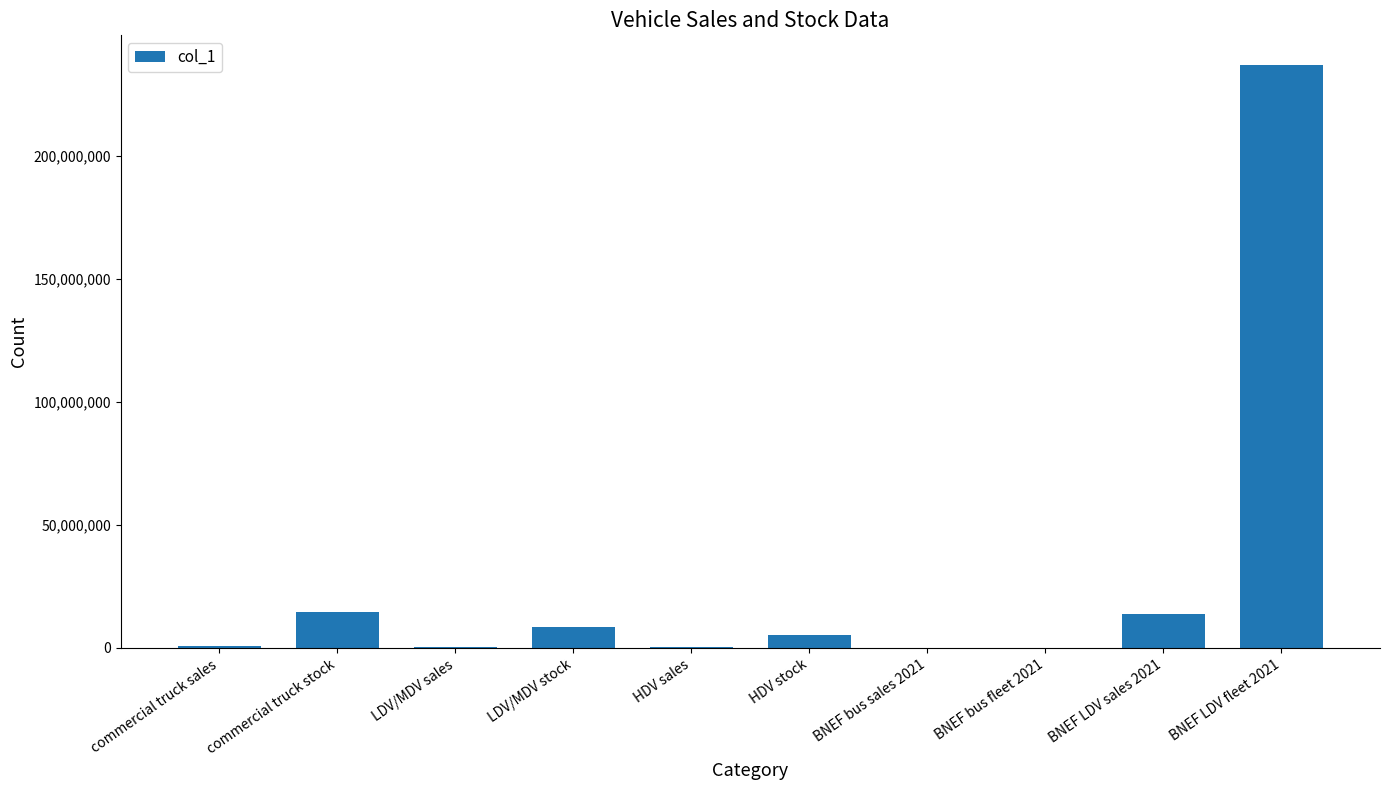

At which category does the chart reach its peak across all series?

BNEF LDV fleet 2021